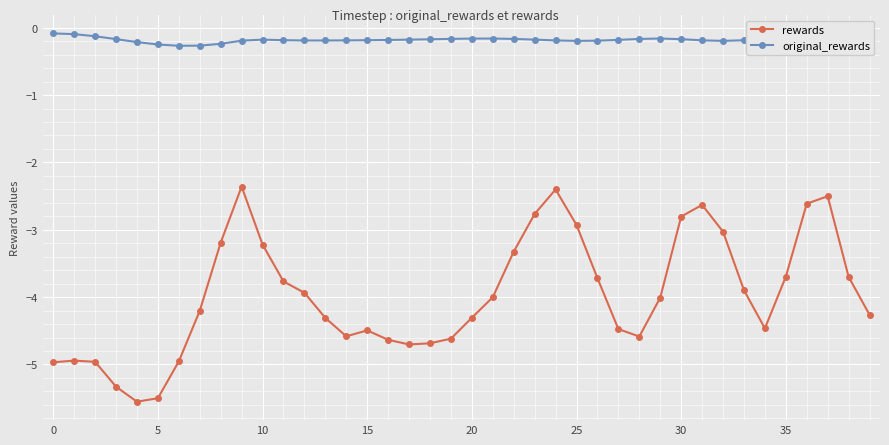

At how many categories does at least one series exceed -2?

40